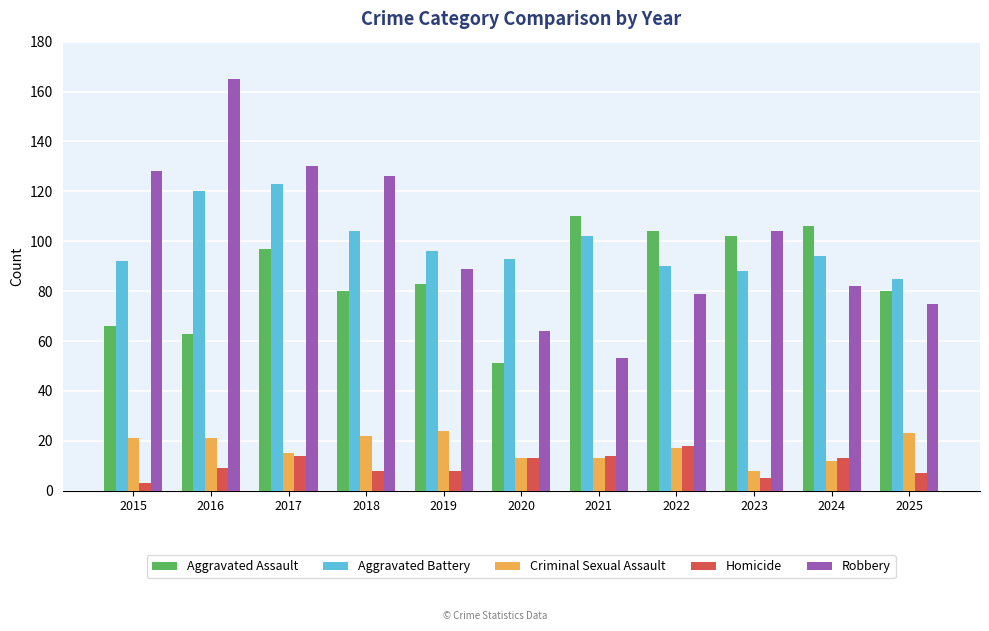

What is the difference between the Aggravated Battery values at 2025 and 2019?

11